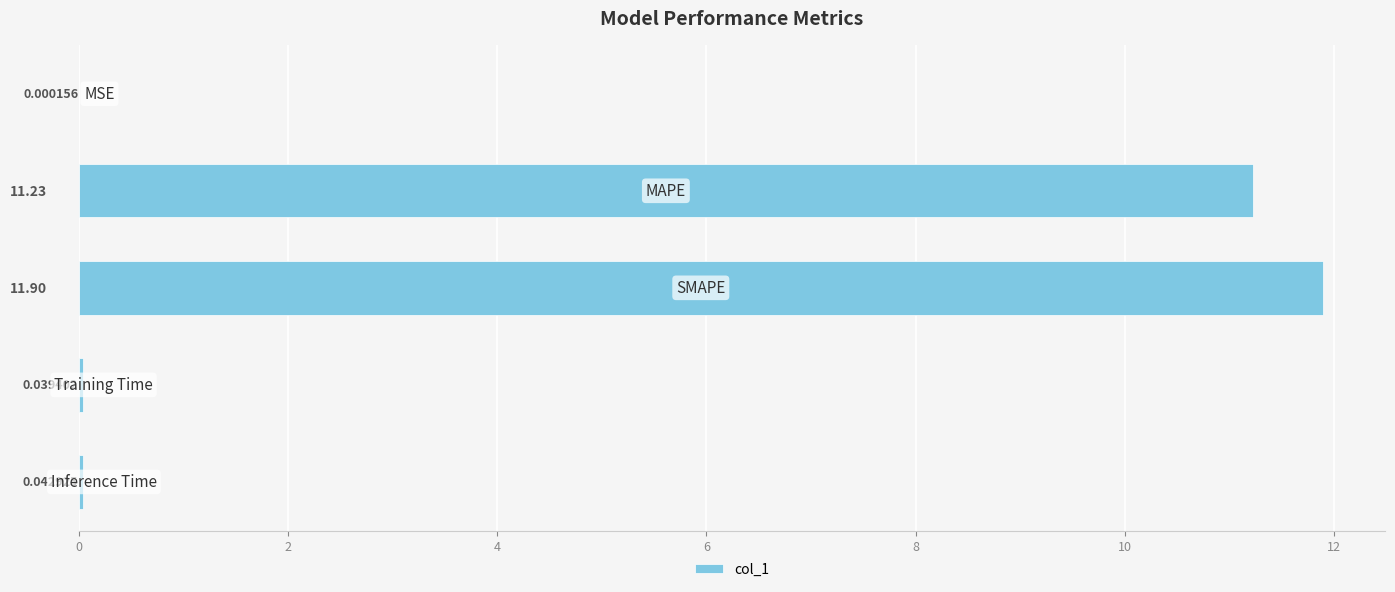

What is the sum of all values?

23.2